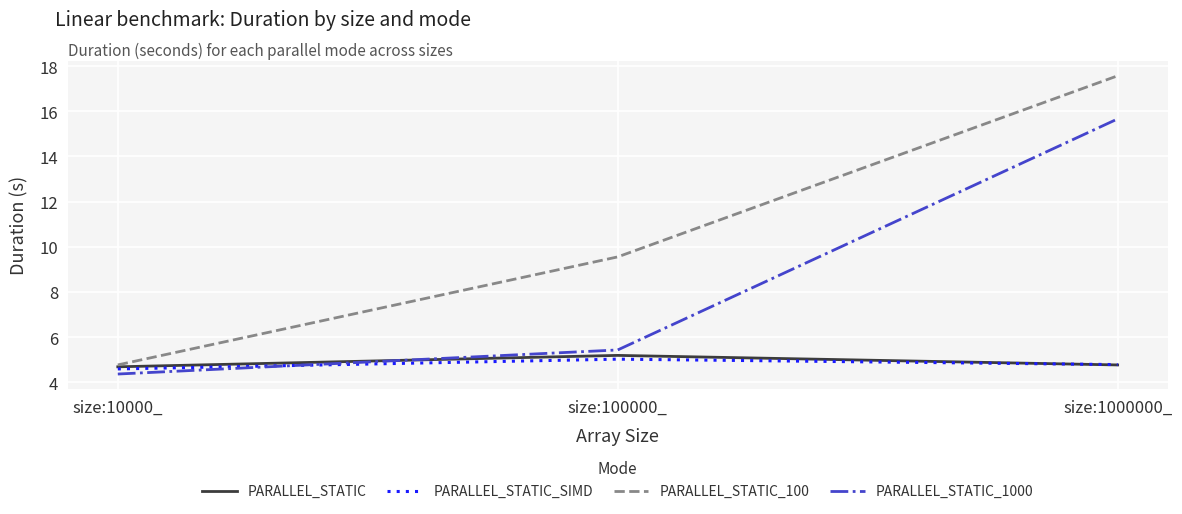

At which category is the sum across all series the highest?

size:1000000_